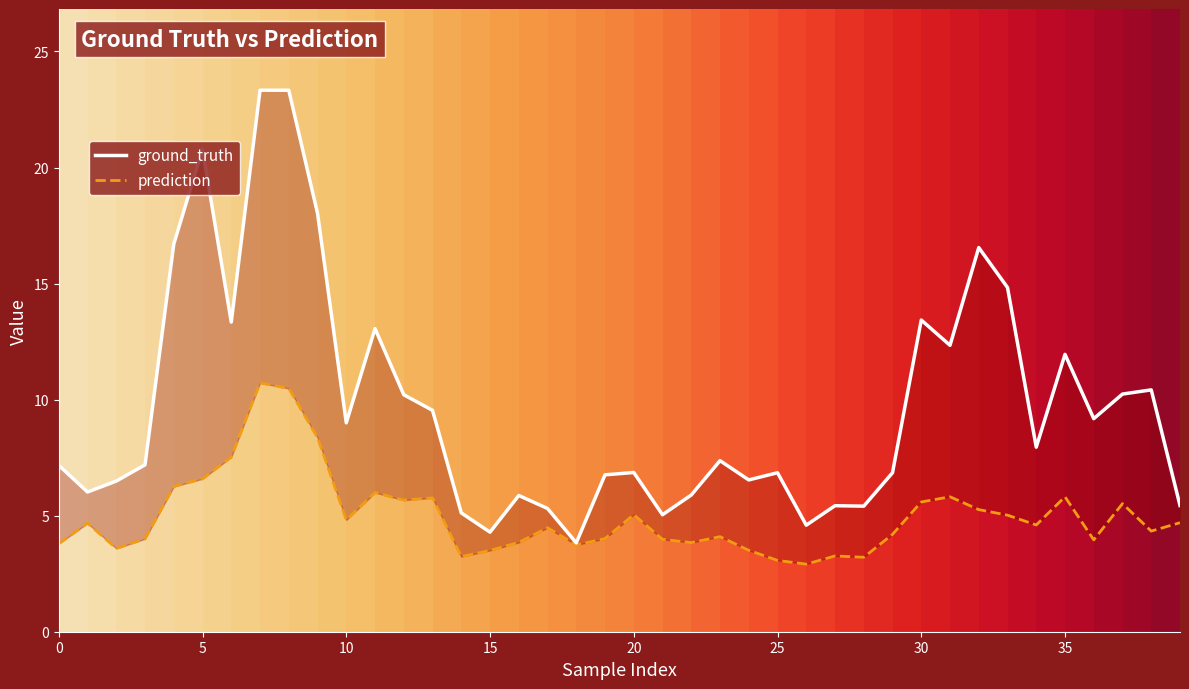

The value of prediction at 33 is 5.0. True or false?

True